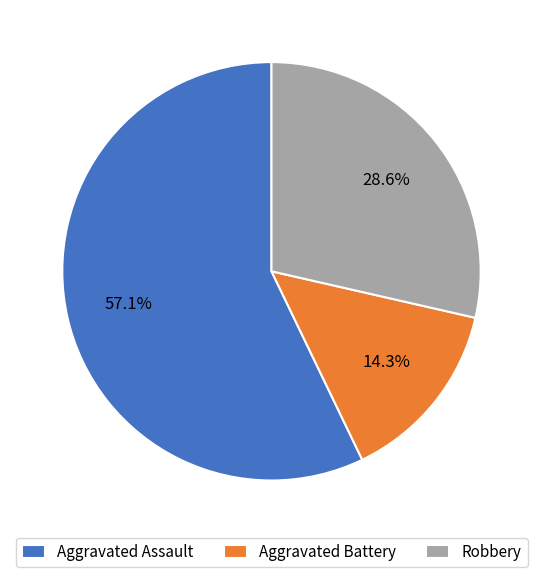

Approximately how many times larger is the value at Robbery compared to Aggravated Assault?

0.5